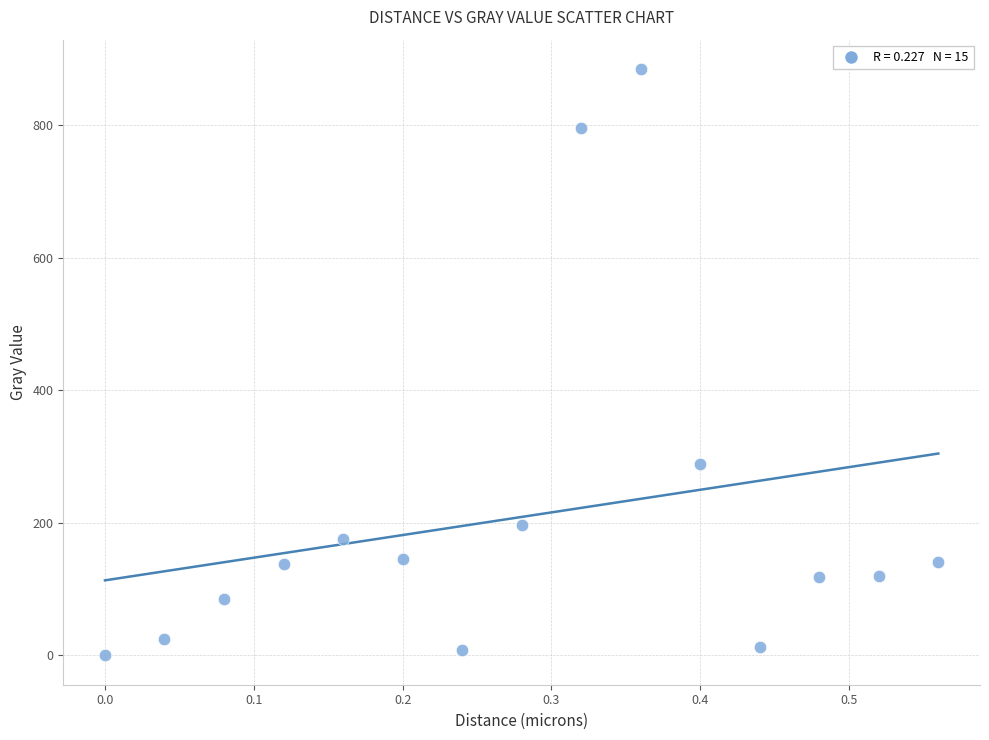

What Y value in the scatter plot is closest to 442?

288.3